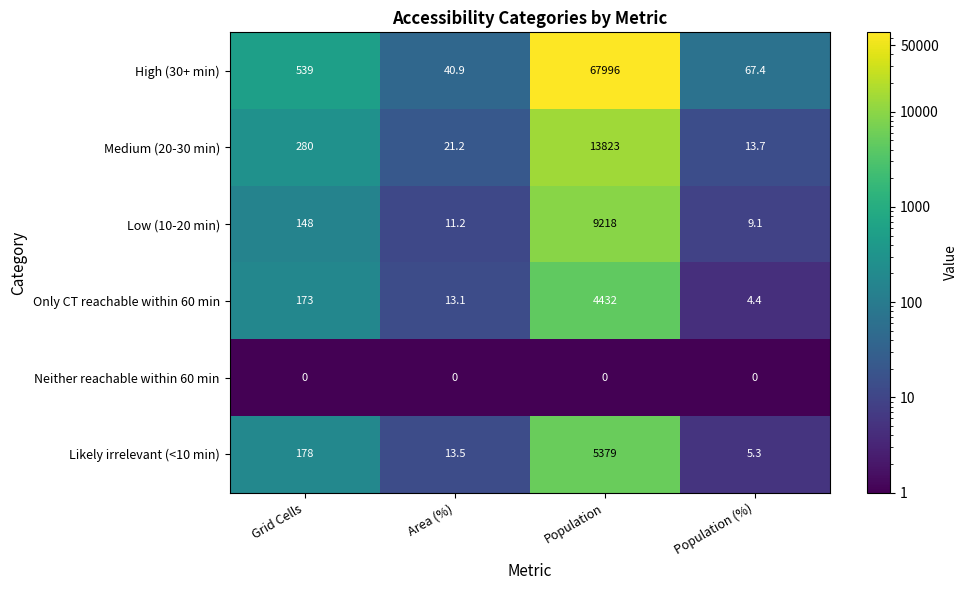

Reading left to right, what are all the values shown in this chart?

High (30+ min): 539.0	40.9	67996.0	67.4
Medium (20-30 min): 280.0	21.2	13823.0	13.7
Low (10-20 min): 148.0	11.2	9218.0	9.1
Only CT reachable within 60 min: 173.0	13.1	4432.0	4.4
Neither reachable within 60 min: 0.0	0.0	0.0	0.0
Likely irrelevant (<10 min): 178.0	13.5	5379.0	5.3